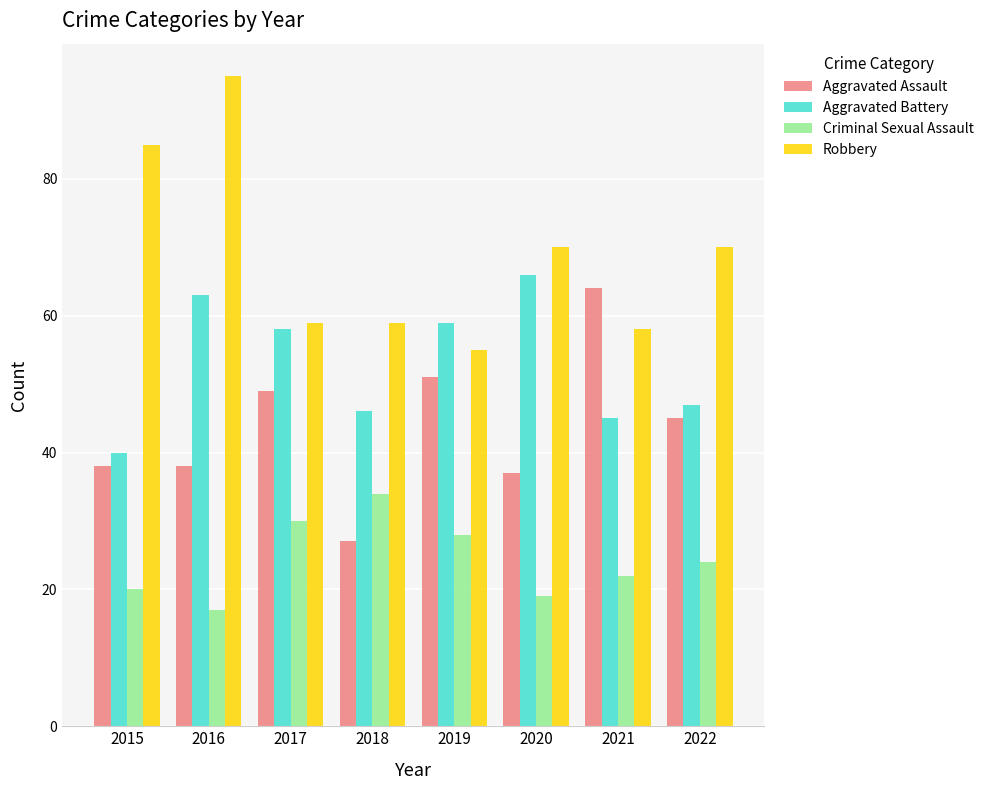

What value does the Aggravated Battery series have at 2017, to the nearest 10?

60